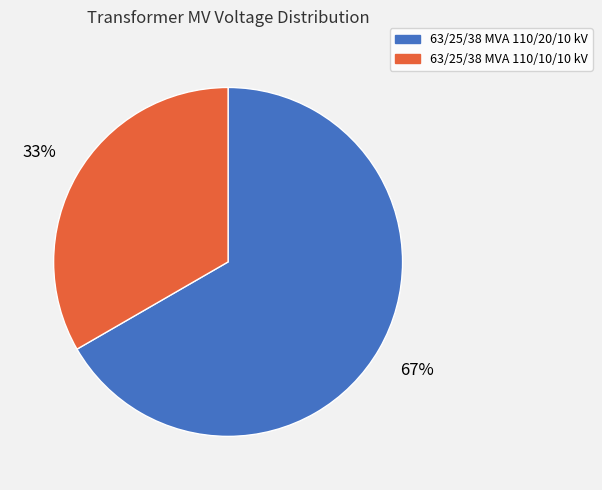

Which category has the smallest portion of the pie?

63/25/38 MVA 110/10/10 kV